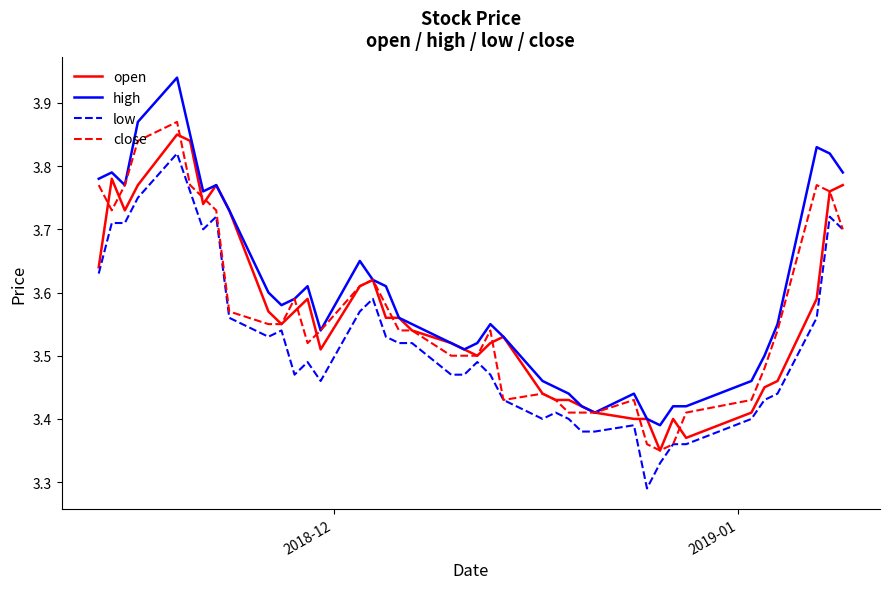

True or false: low and high intersect in this chart.

False